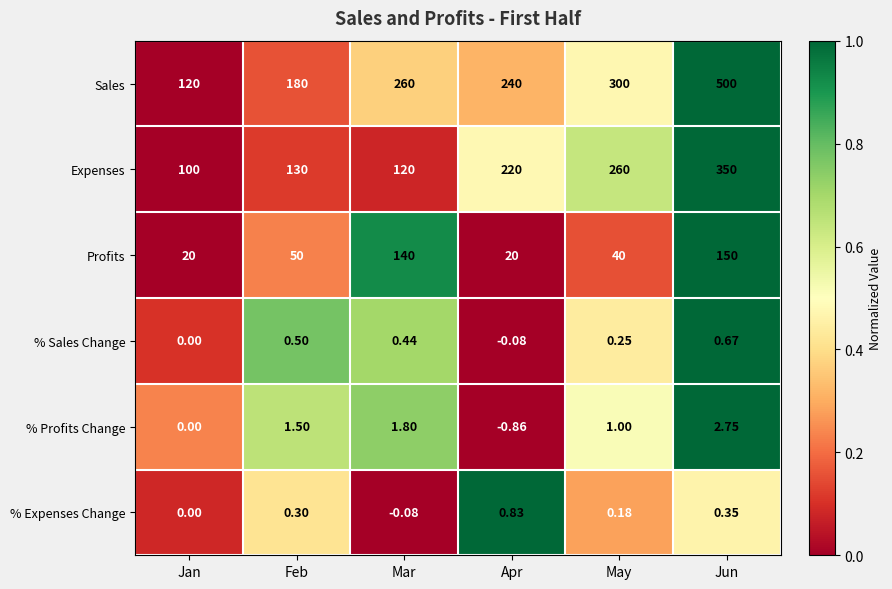

Which category has the lowest value across all series?

Apr